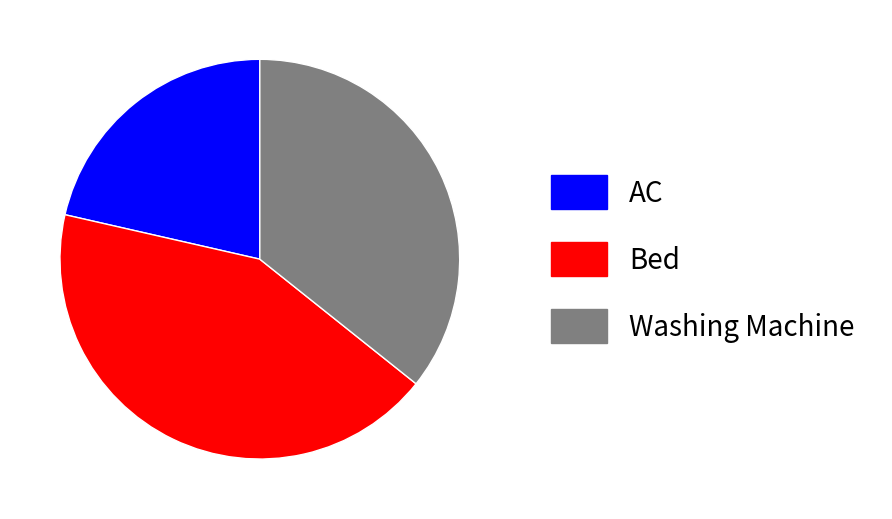

Rank the categories by value from highest to lowest.

Bed, Washing Machine, AC